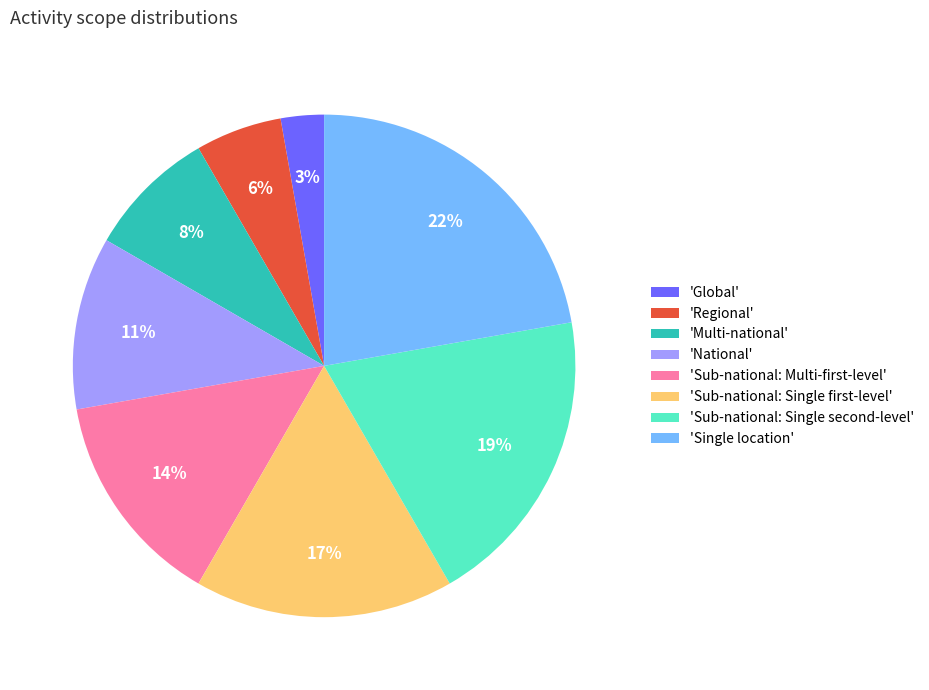

Is 'Single location' the majority of the pie?

No